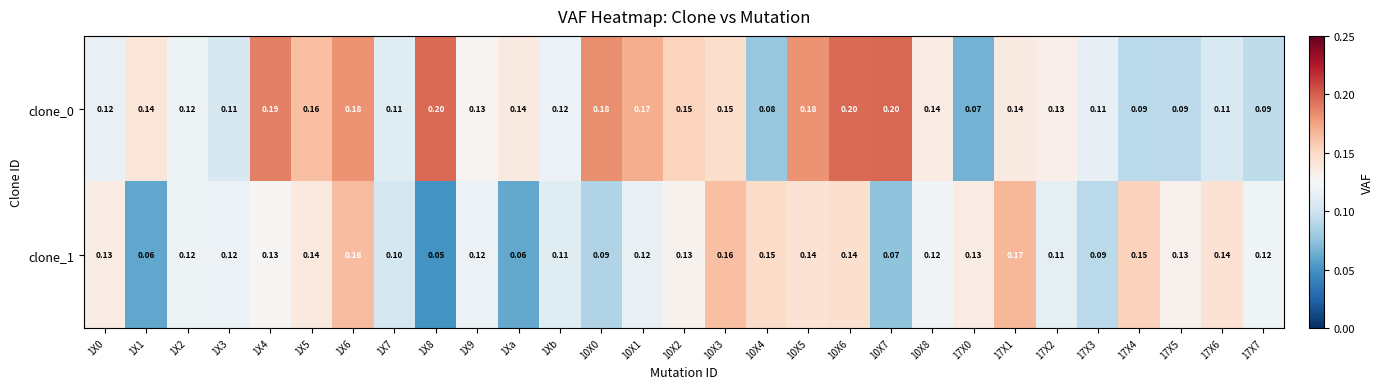

Is the value of clone_0 at 10X0 greater than the value of clone_1 at 10X5?

Yes